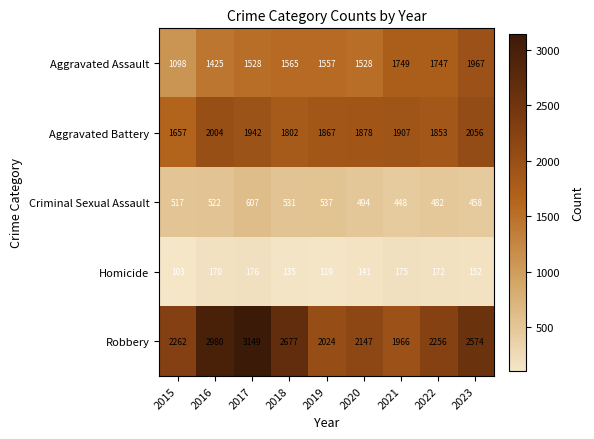

What is the total value across all series at 2016?

7101